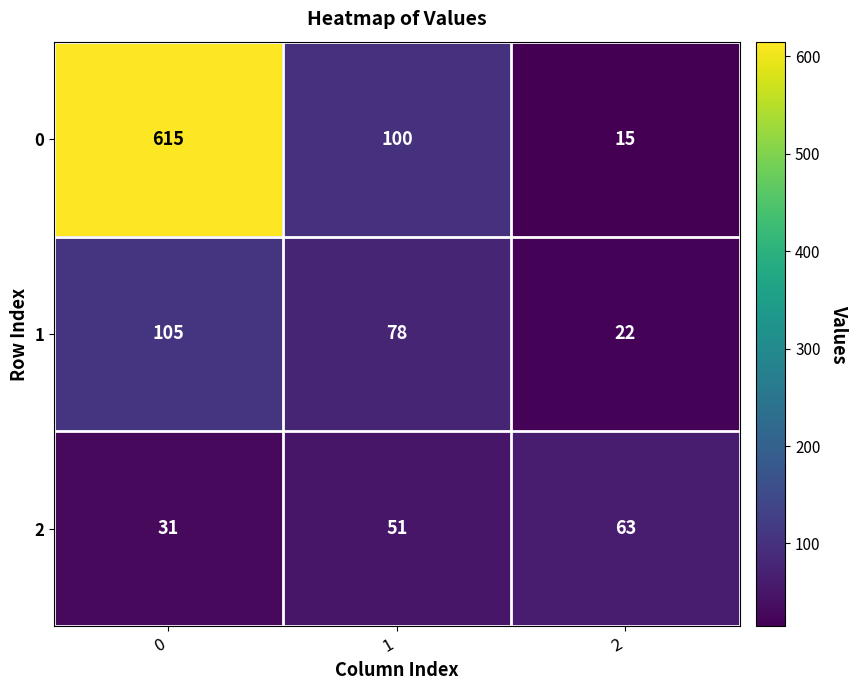

Read the 2 value at 1, to the nearest 5.

50